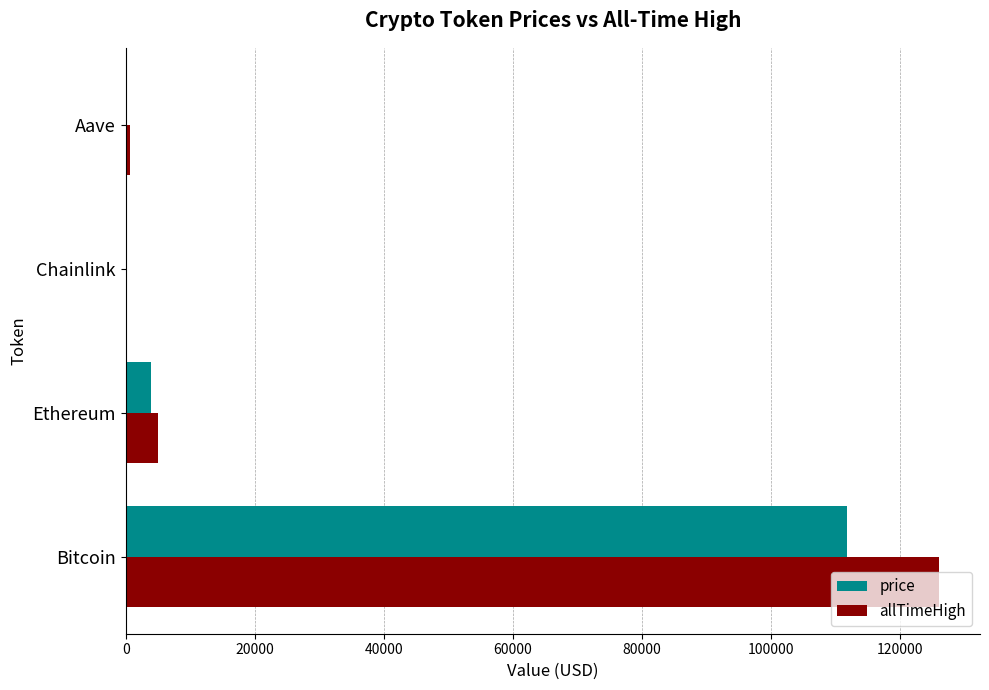

Which category has the highest value in the allTimeHigh series?

Bitcoin